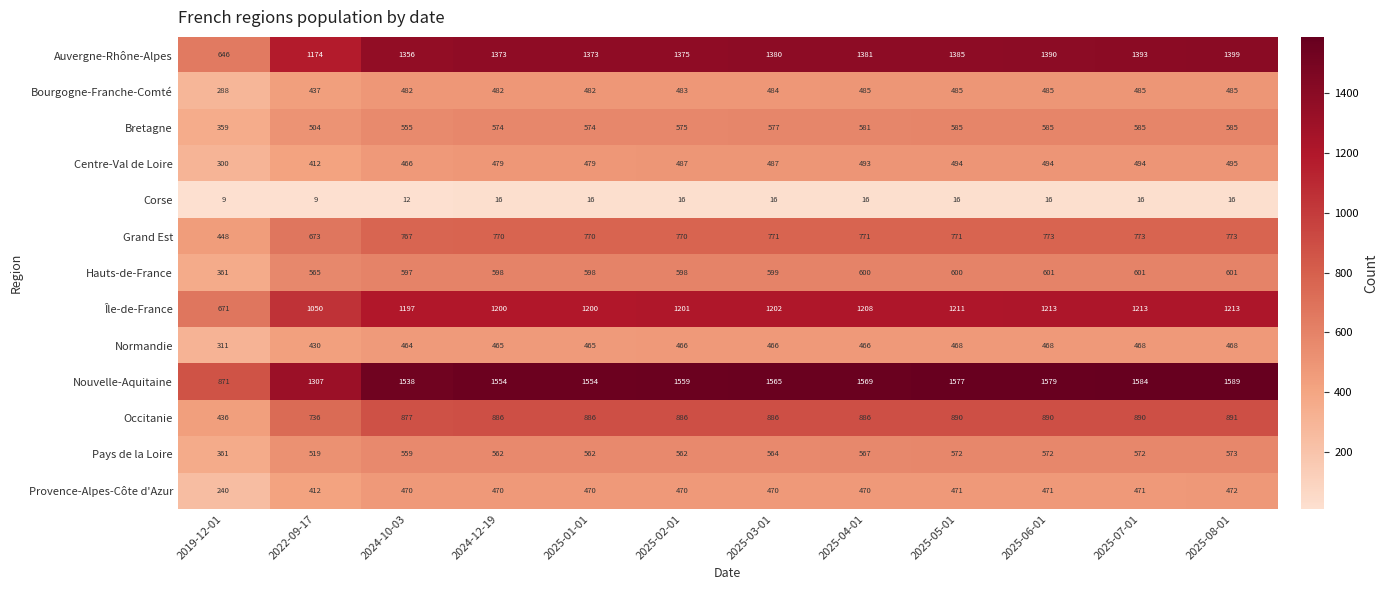

What is the average value of the Centre-Val de Loire series?

465